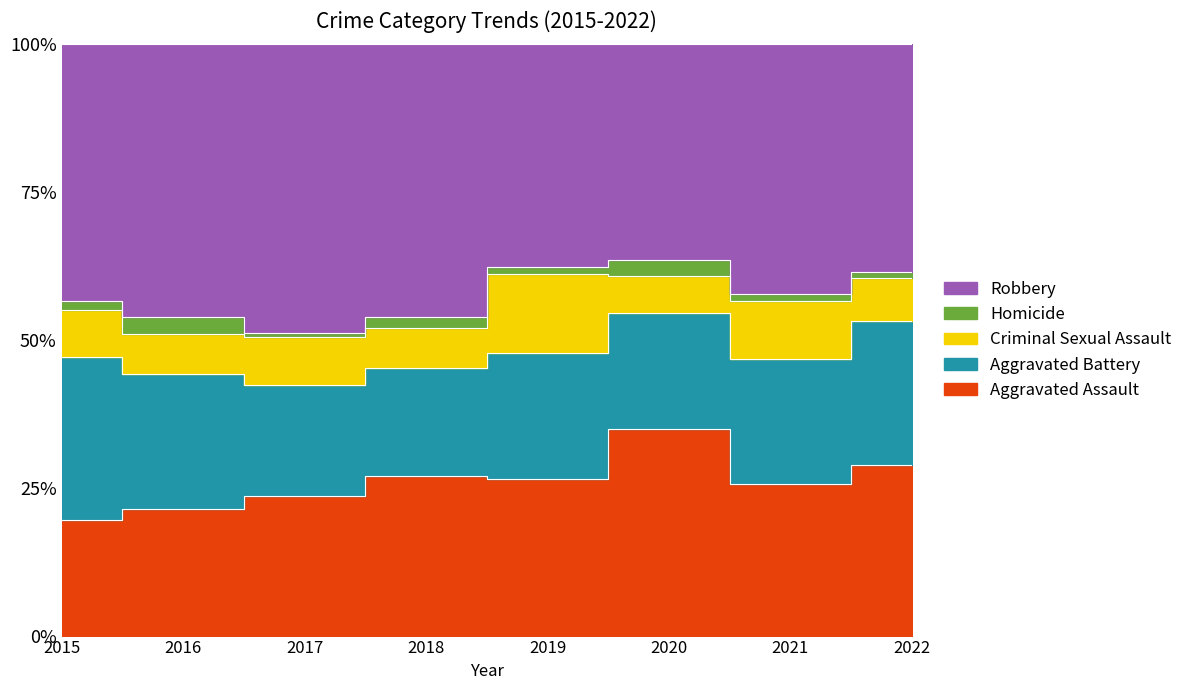

At how many categories does at least one series exceed 10?

8